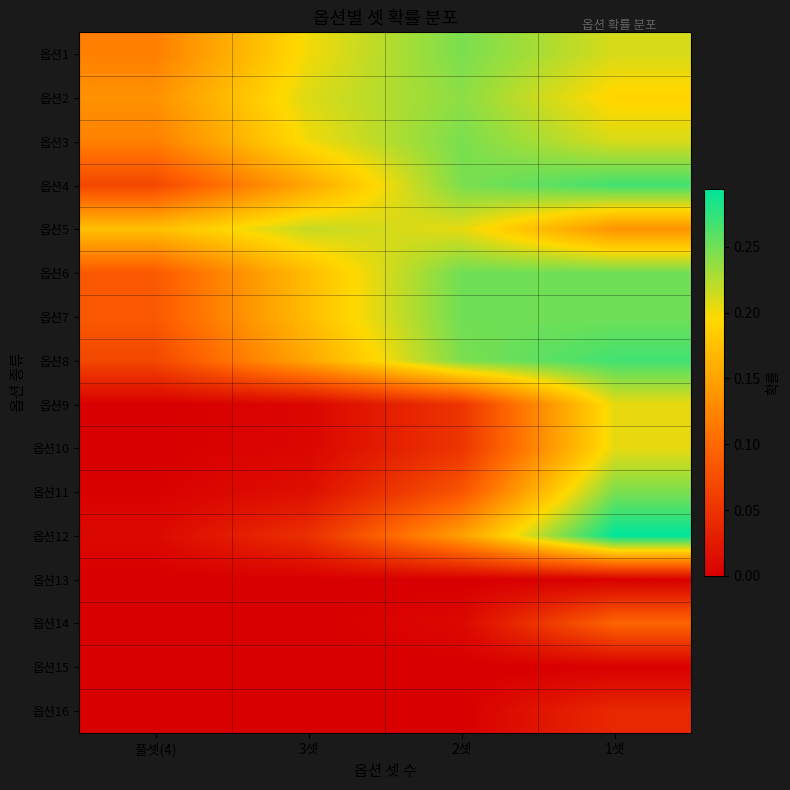

At how many categories does at least one series exceed 0?

4